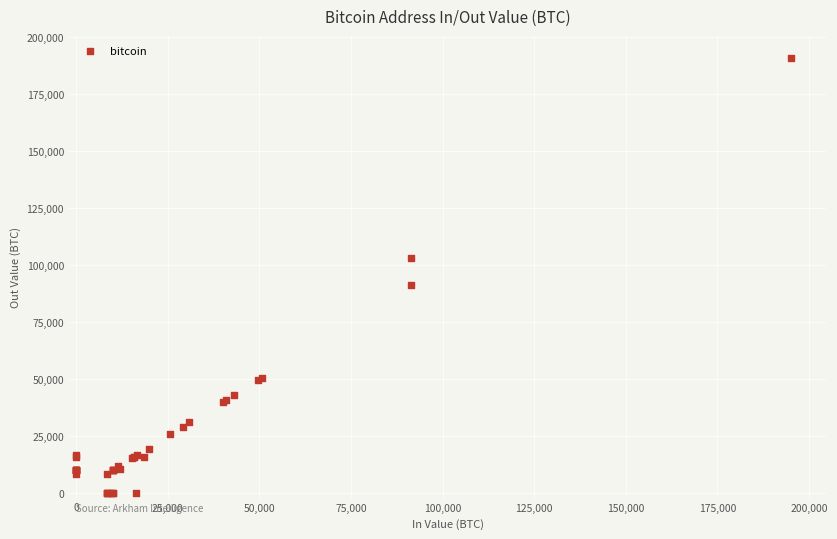

What Y value in the scatter plot is closest to 95449?

91389.3